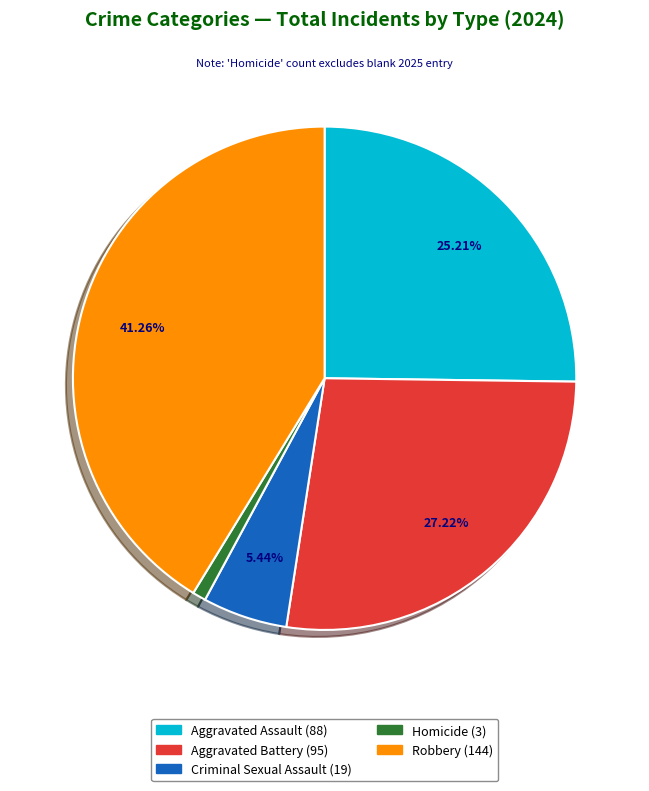

Does Homicide account for over 50% of the chart?

No